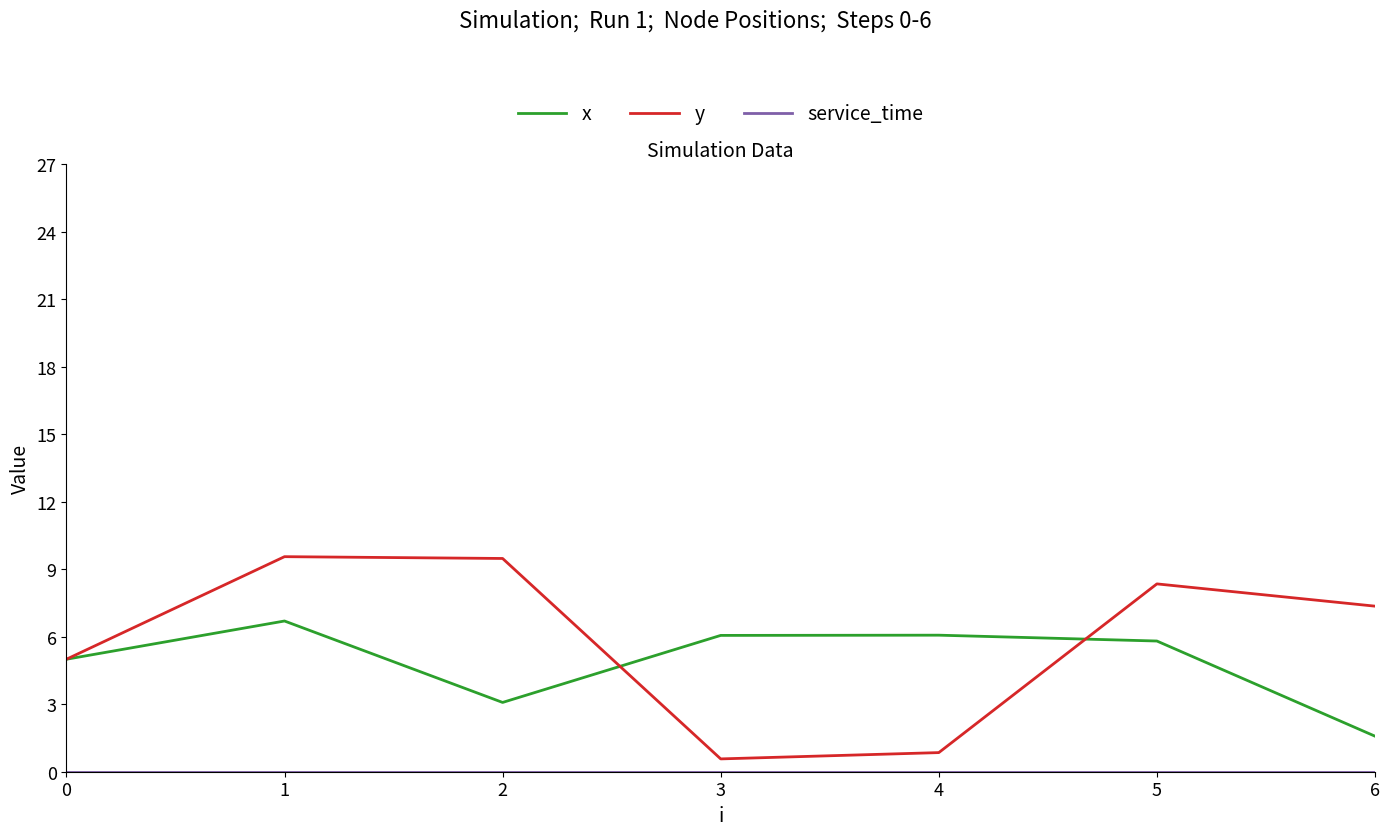

Which series has the largest range (max minus min)?

y